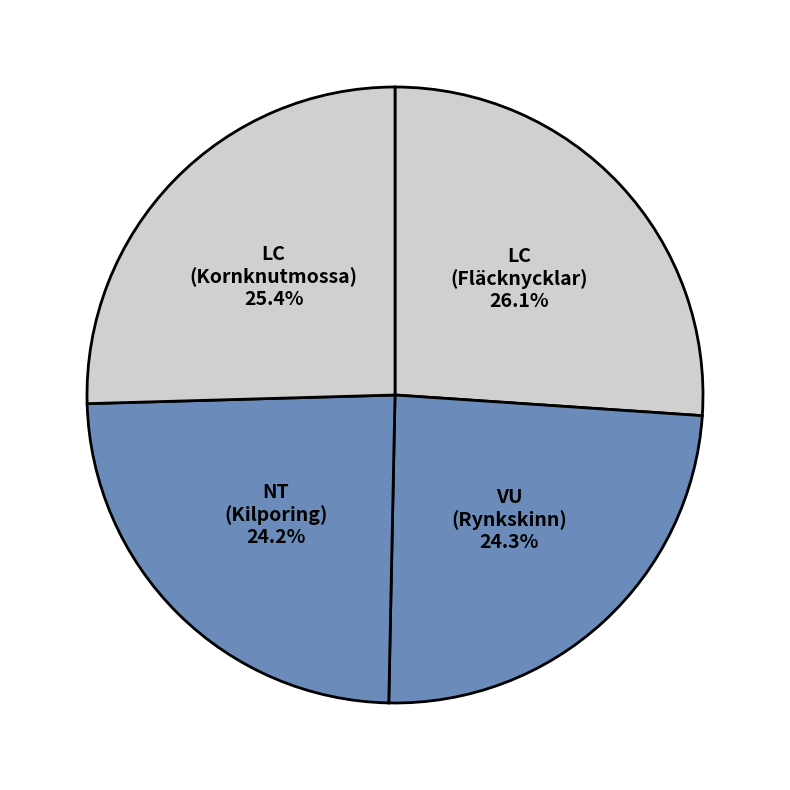

Which category has the biggest portion of the pie?

LC (Fläcknycklar)